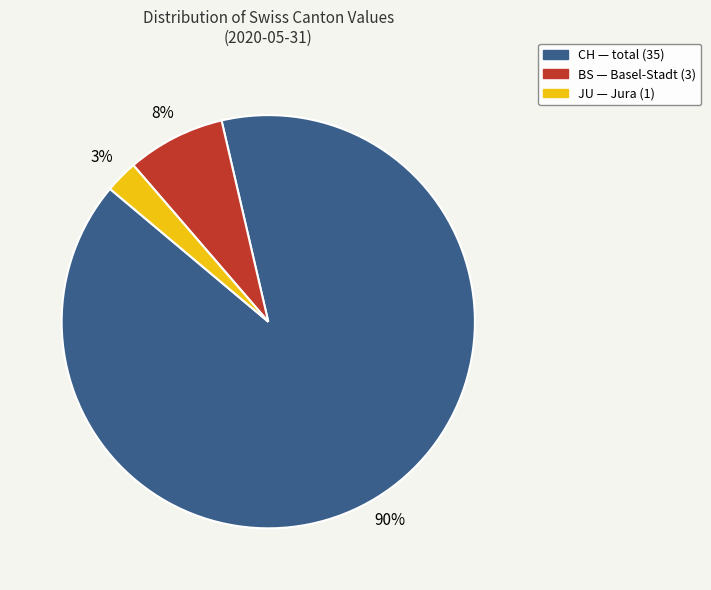

Is there a majority slice in this chart?

Yes